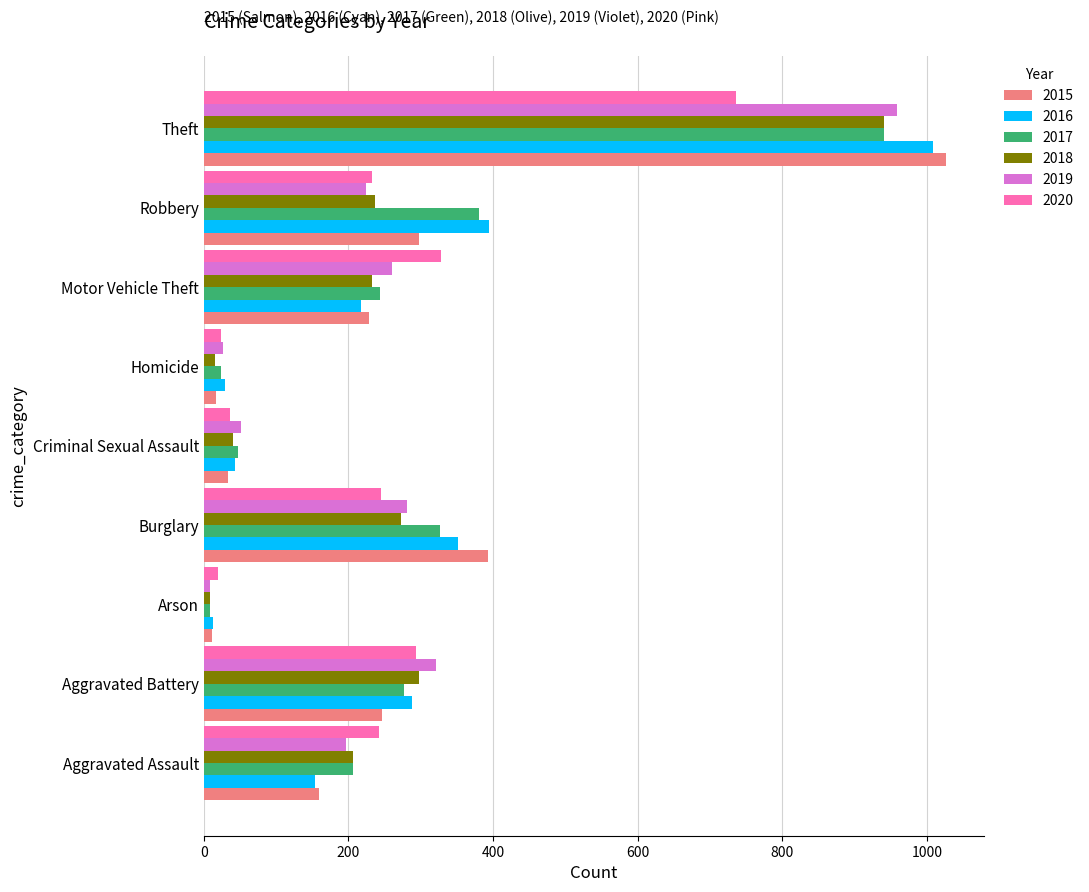

Which series changed the most between Burglary and Motor Vehicle Theft?

2015